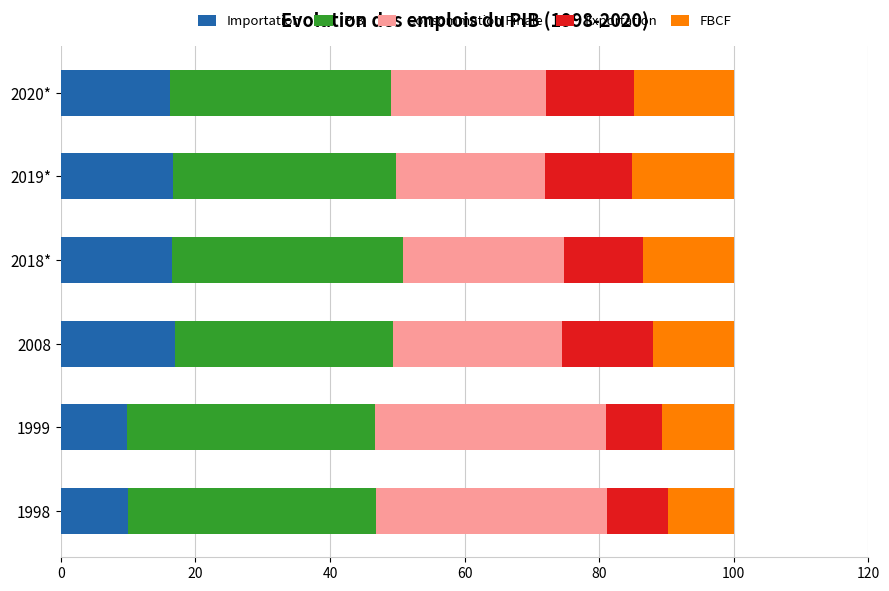

What is the maximum value for Importation?

17.0